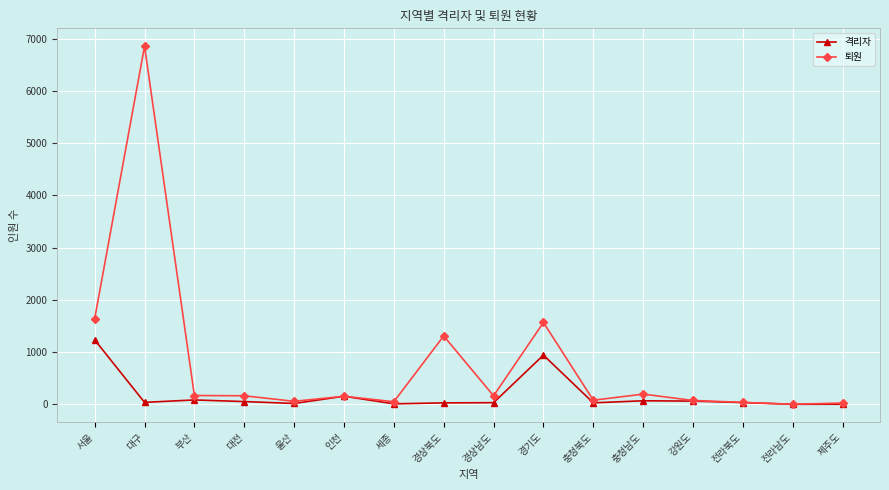

What is the total value across all series at 서울?

2873